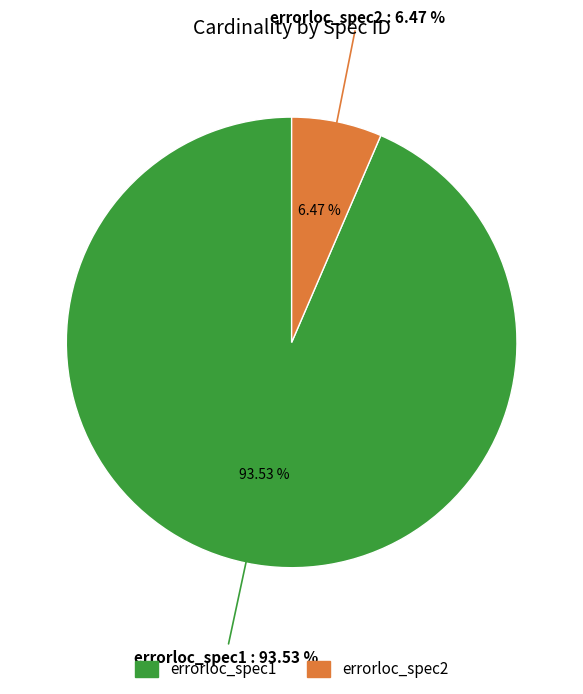

Is there any slice that represents more than half of the pie?

Yes